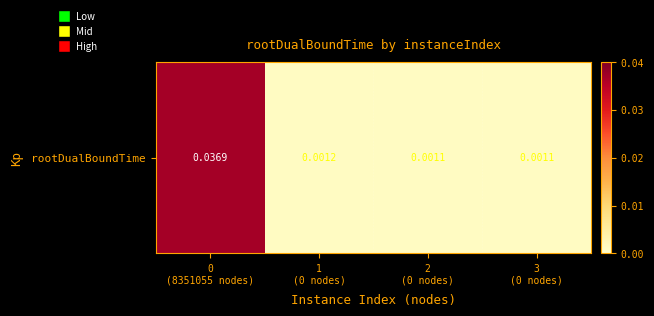

The chart shows a value of 0.0 at 2
(0 nodes). True or false?

False